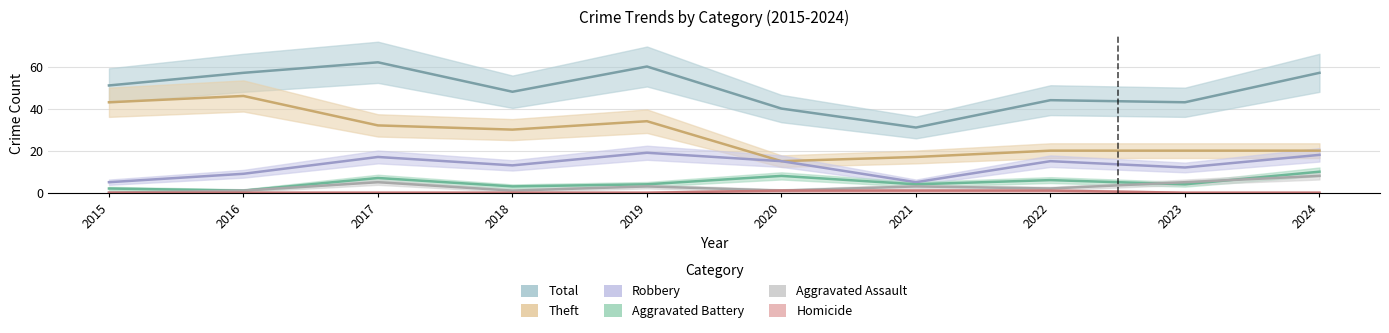

How many series are shown in this chart?

6